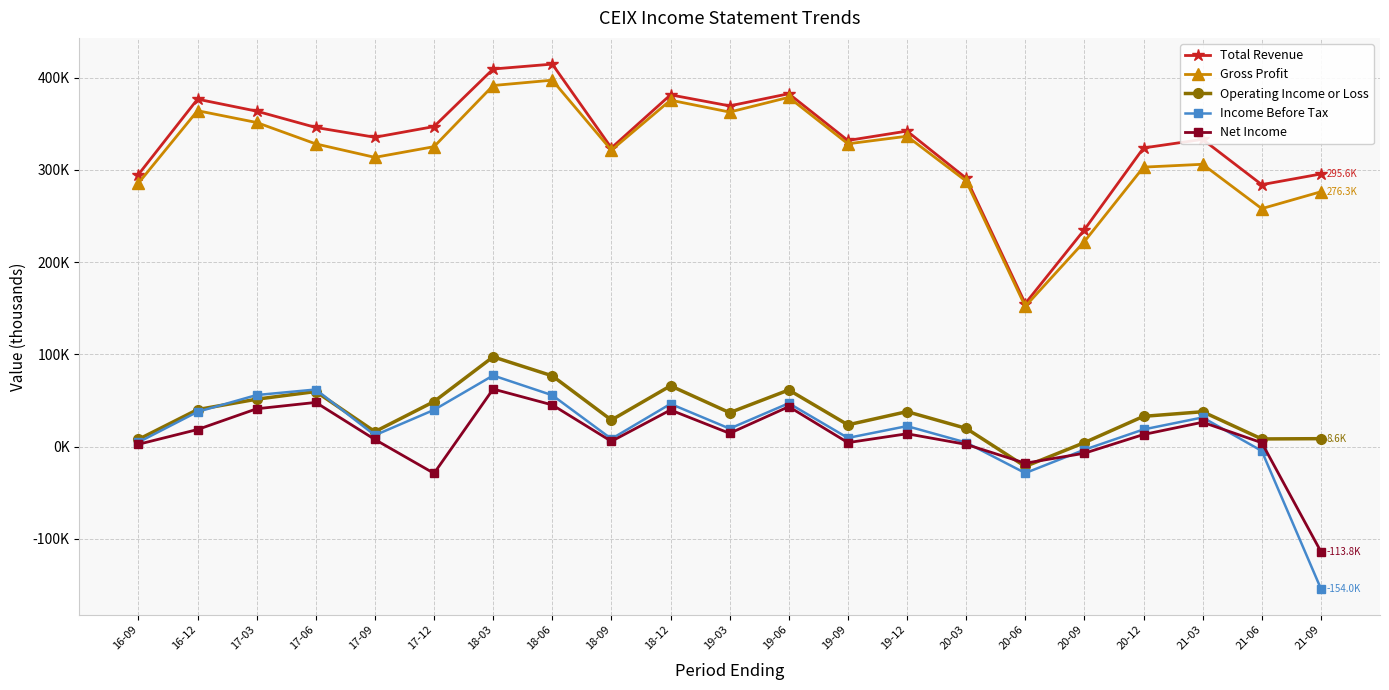

What is the difference between the second highest and second lowest values in the Net Income series?

76900